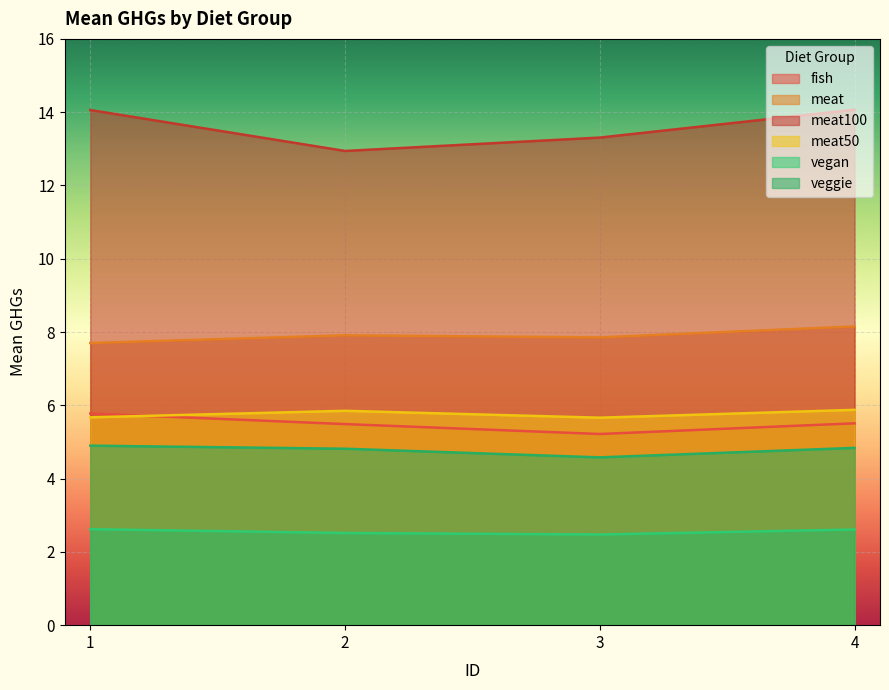

What value does the veggie series have at 4?

4.8